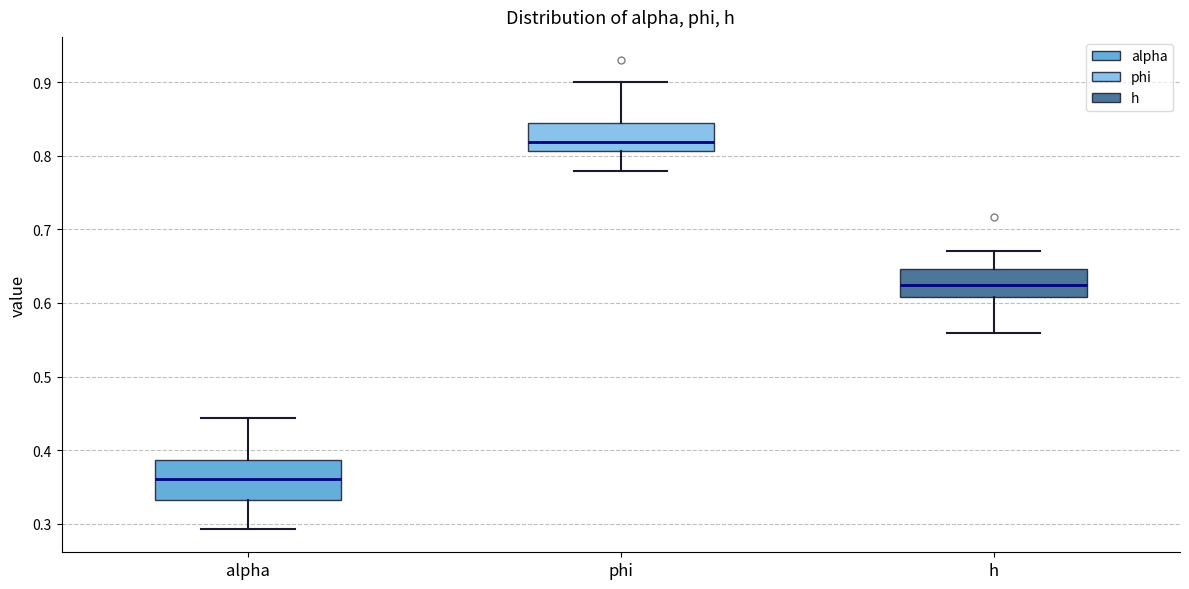

Reading left to right, read every box against the y-axis: the position of its median line, the range the box covers, and the ends of its whiskers. The values are not printed on the chart, so give them approximately, as read against the axis.

alpha: median 0.36, box 0.33 to 0.39, whiskers 0.29 to 0.44
phi: median 0.82, box 0.81 to 0.84, whiskers 0.78 to 0.90
h: median 0.62, box 0.61 to 0.65, whiskers 0.56 to 0.67